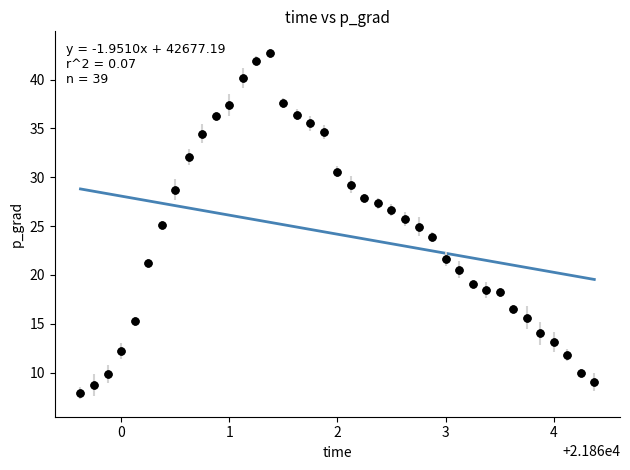

What is the range of Y values (max minus min)?

34.8